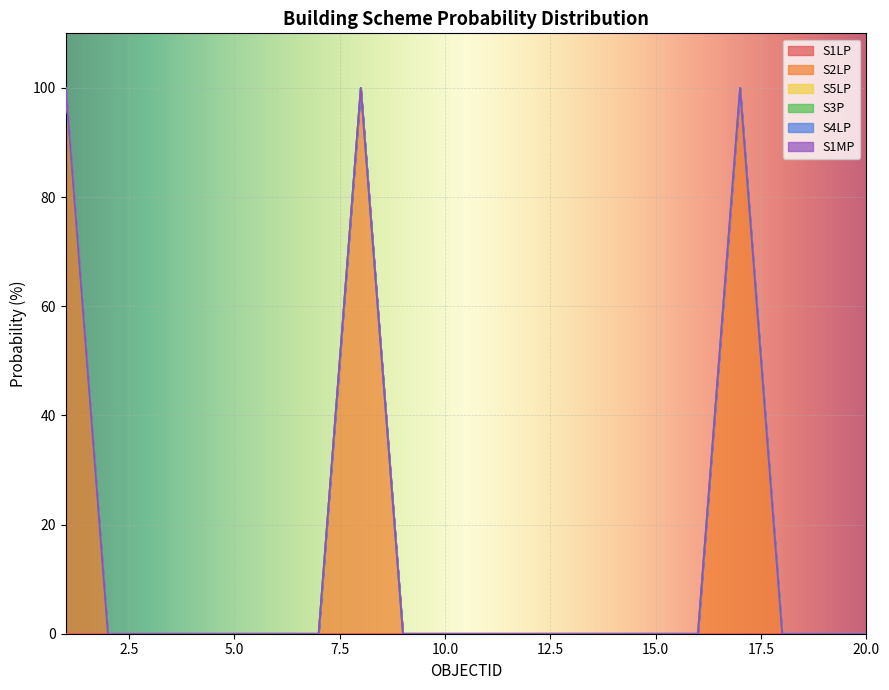

The S3P series shows 0 at 13. True or false?

True